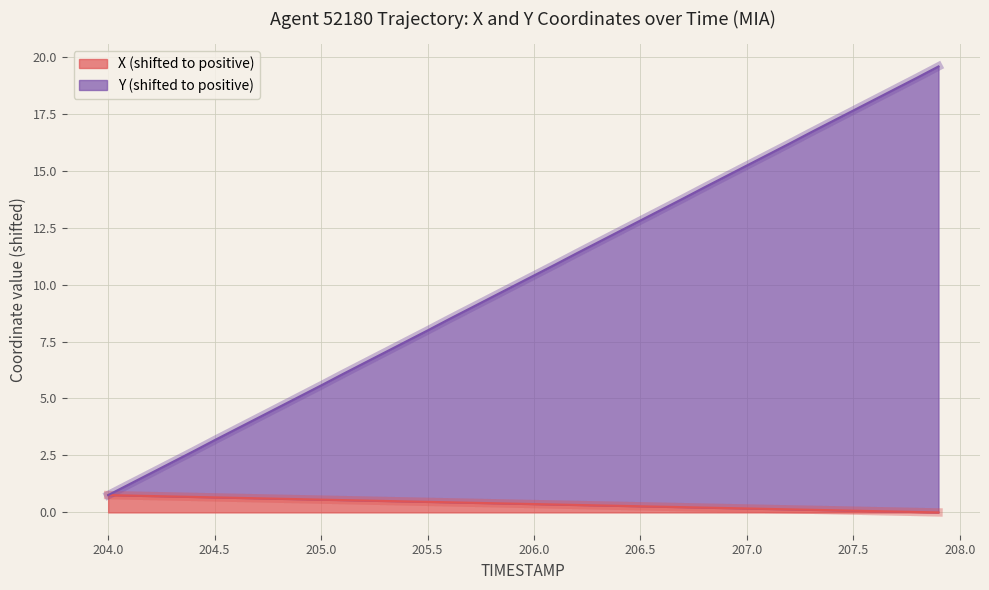

What is the greatest value displayed?

19.6